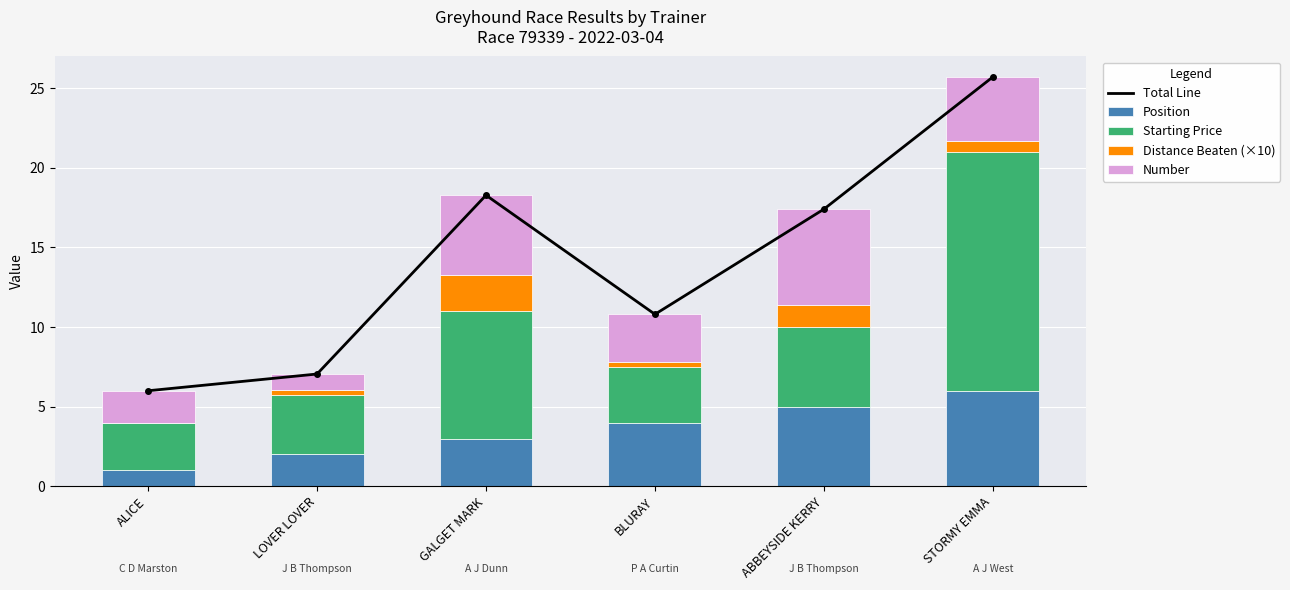

Where does the Position series first go above 4?

ABBEYSIDE KERRY